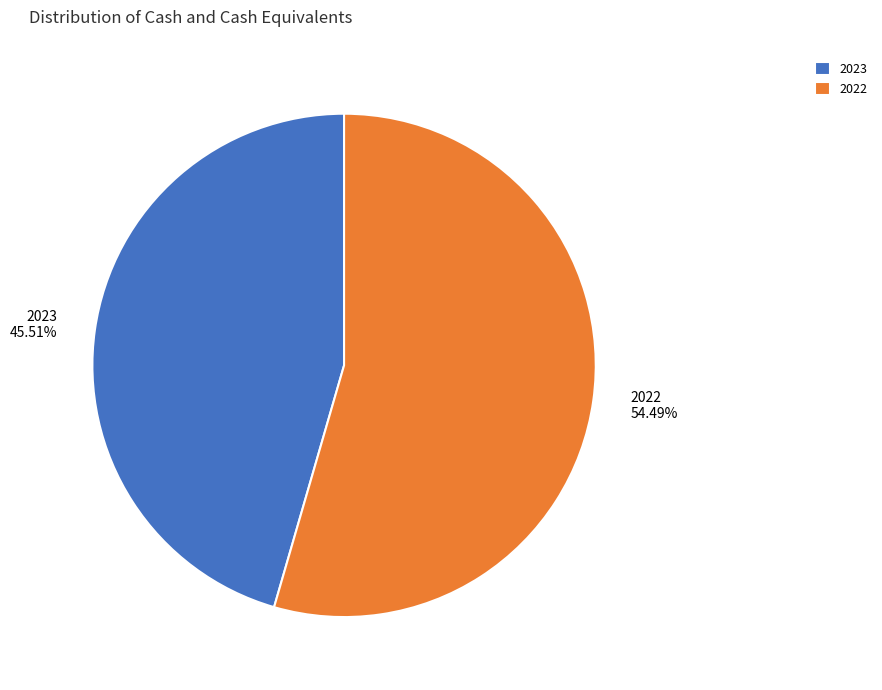

To the nearest percent, what is the difference between the largest and smallest slice percentages?

9%